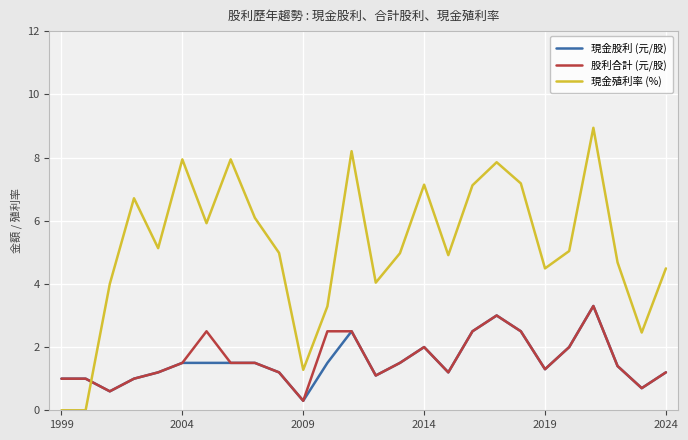

Which series has the largest total across all categories?

現金殖利率 (%)